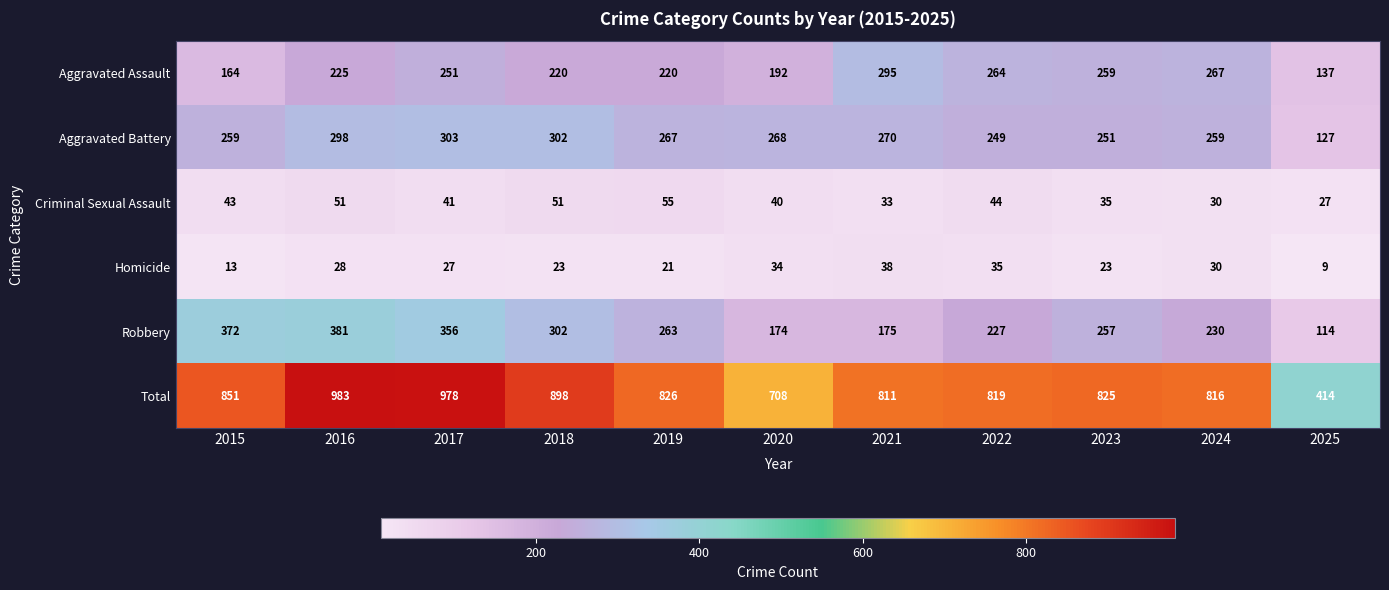

What is the difference between the maximum and minimum values in the Aggravated Battery series?

176